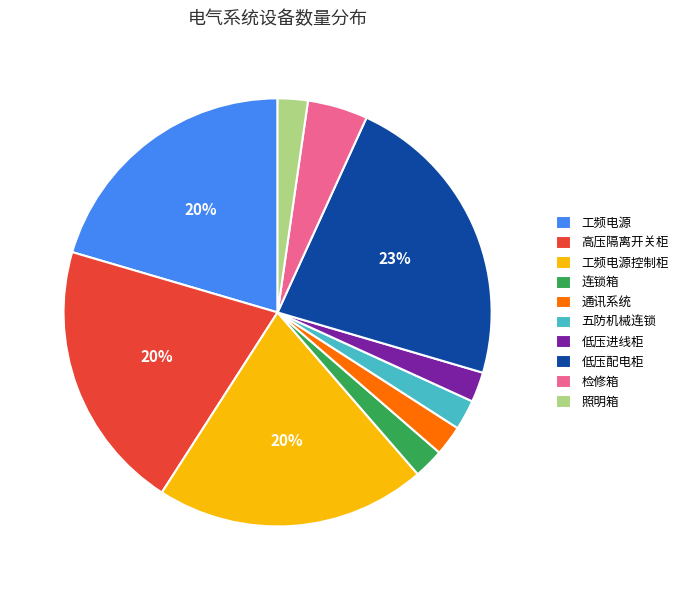

Between 高压隔离开关柜 and 五防机械连锁, which is larger?

高压隔离开关柜